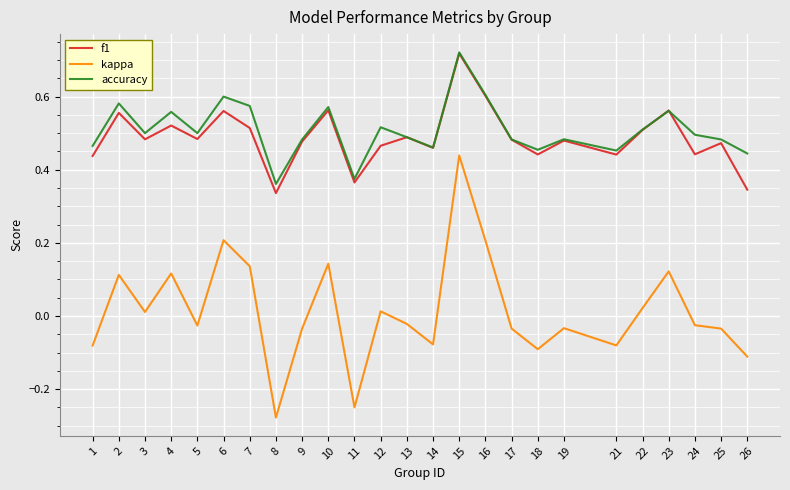

At which category is the sum across all series the highest?

15